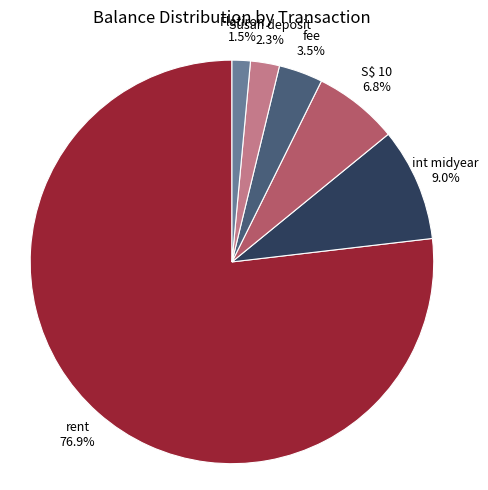

The Susan deposit slice represents 2% of the pie. True or false?

True